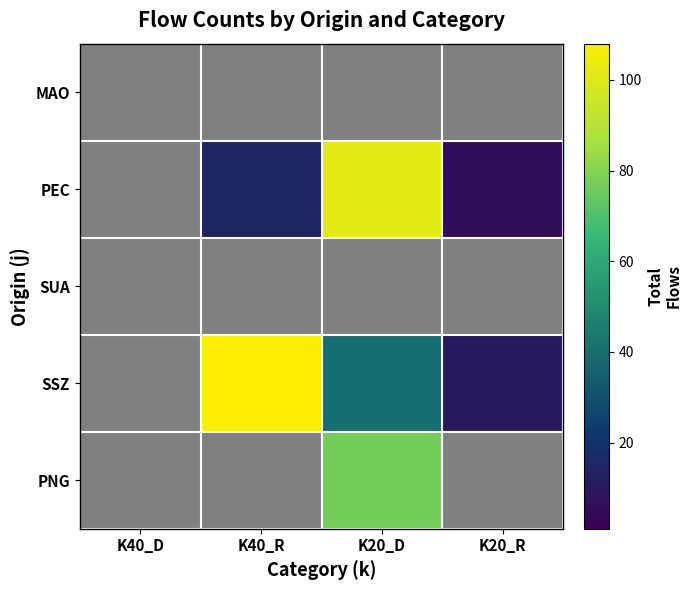

Reading left to right, extract all data points from this chart.

MAO: K40_D=0	K40_R=0	K20_D=0	K20_R=0
PEC: K40_D=0	K40_R=14	K20_D=101	K20_R=6
SUA: K40_D=0	K40_R=0	K20_D=0	K20_R=0
SSZ: K40_D=0	K40_R=108	K20_D=40	K20_R=10
PNG: K40_D=0	K40_R=0	K20_D=77	K20_R=0